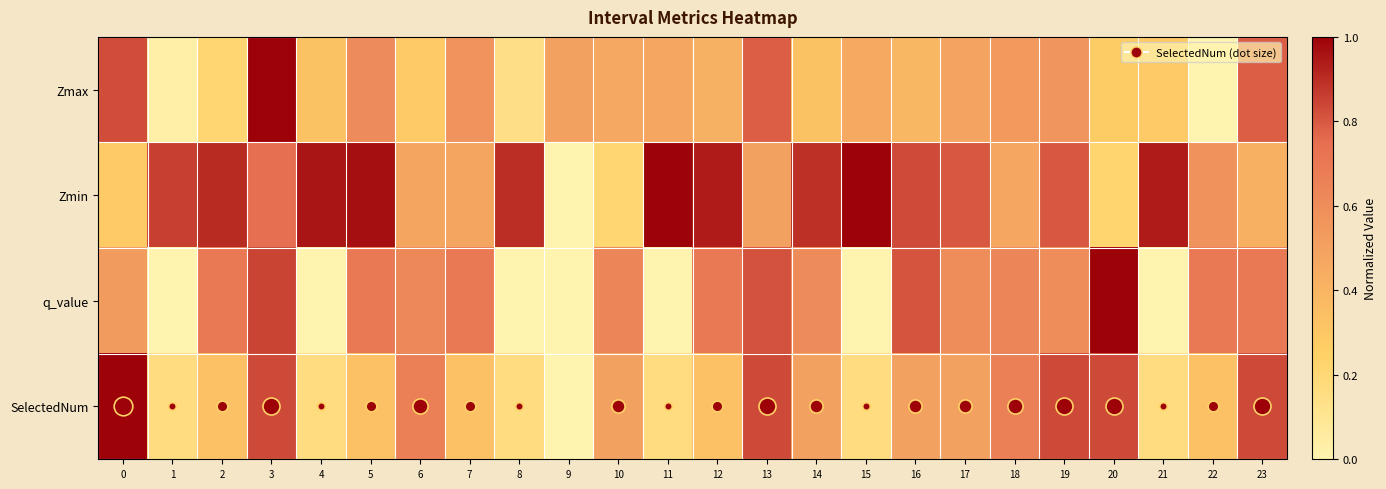

Which series has the widest spread of values?

Zmax